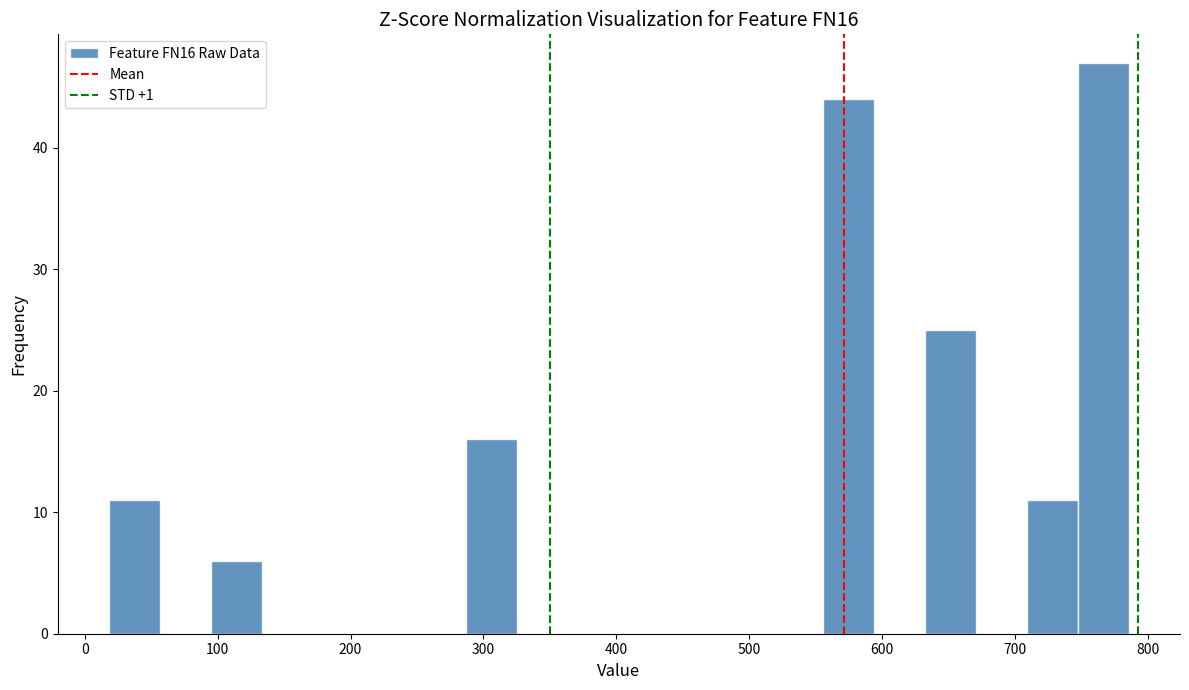

Around what value on the x-axis is the tallest bar? Give the approximate position of its centre, as read against the axis.

770